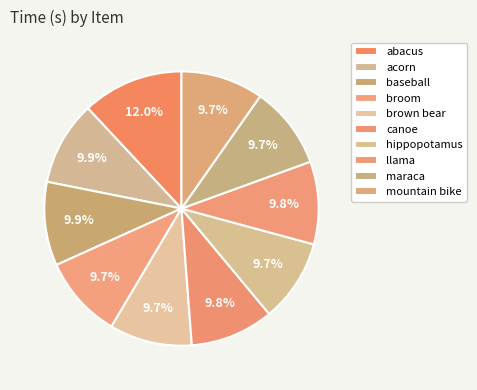

How many segments does this pie chart have?

10